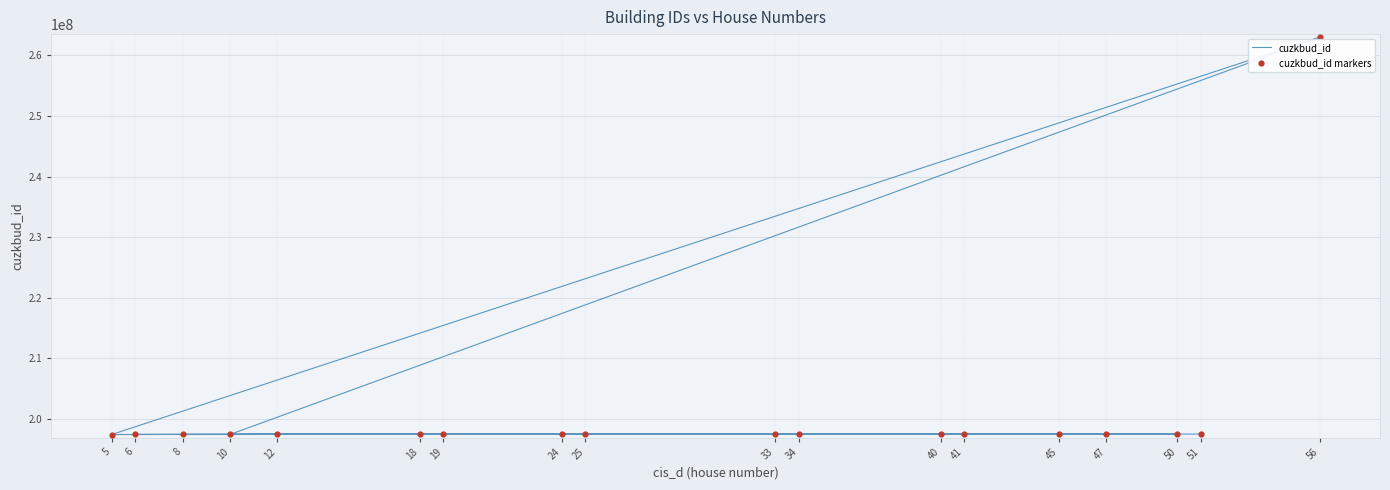

Which series reaches the minimum Y coordinate?

cuzkbud_id